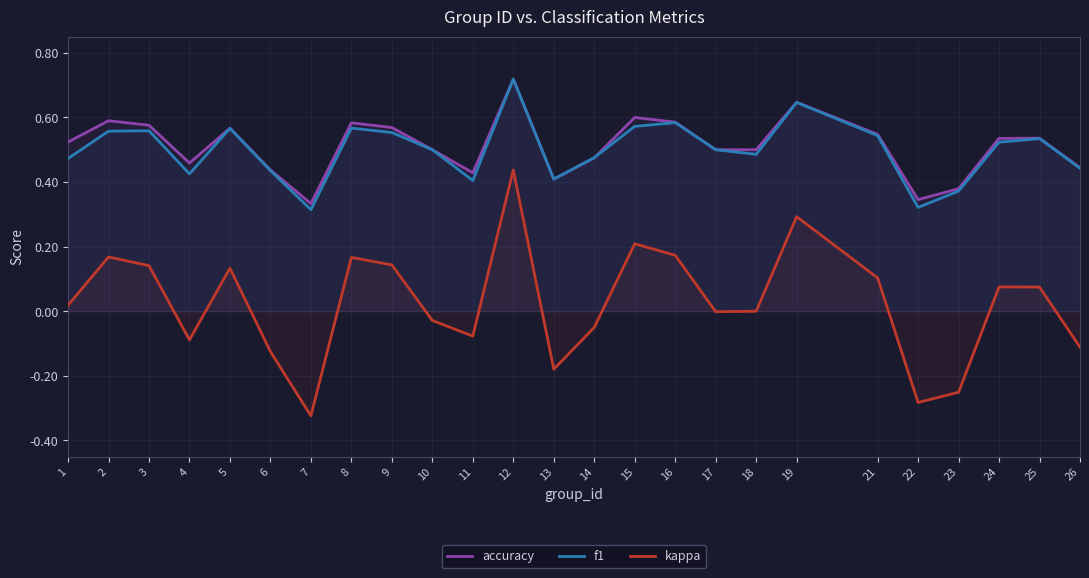

True or false: f1 has more than 1 points higher than both neighbors.

True